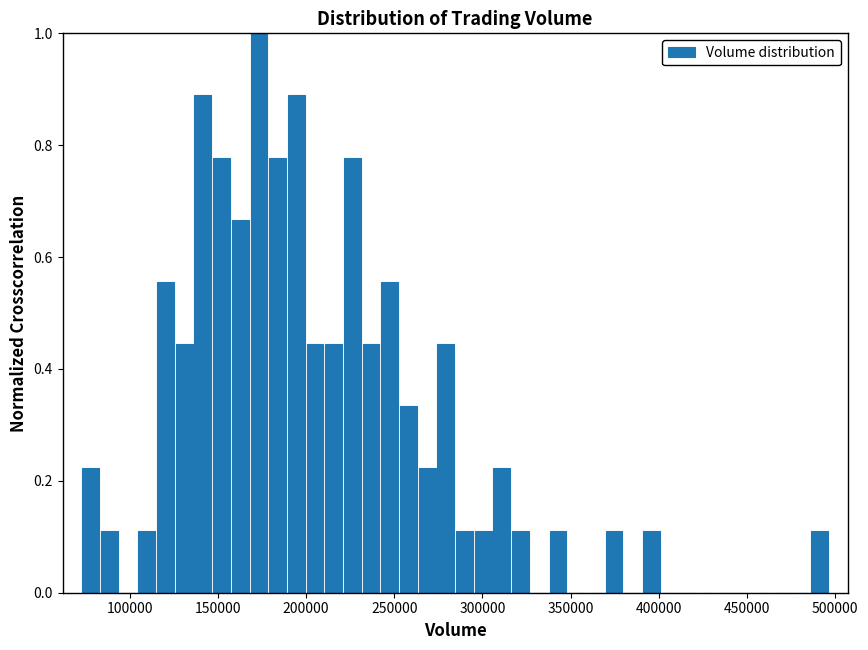

Read against the x-axis, roughly where is the centre of the tallest bar?

175000